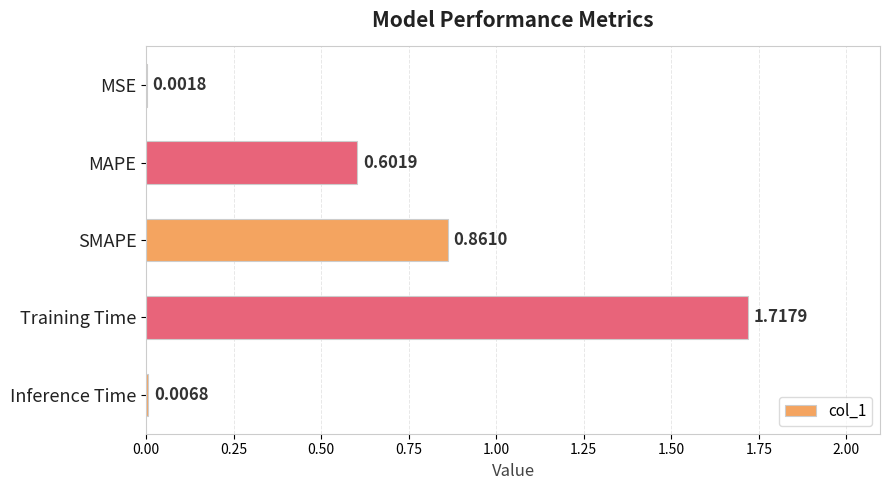

At which label is the value closest to 0?

MSE